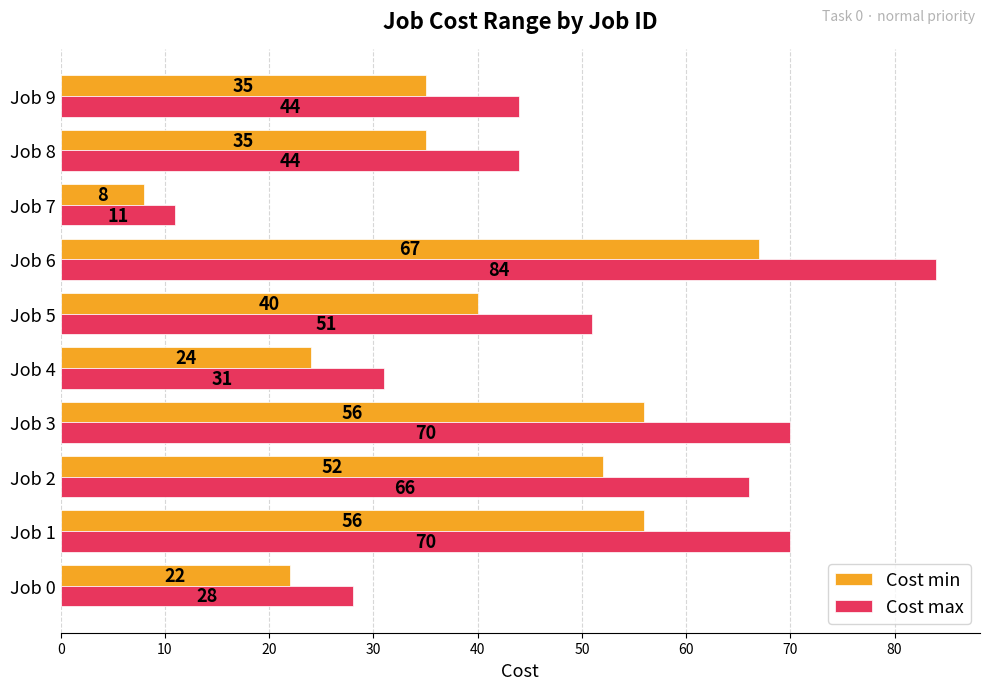

Which series has the largest range (max minus min)?

Cost max